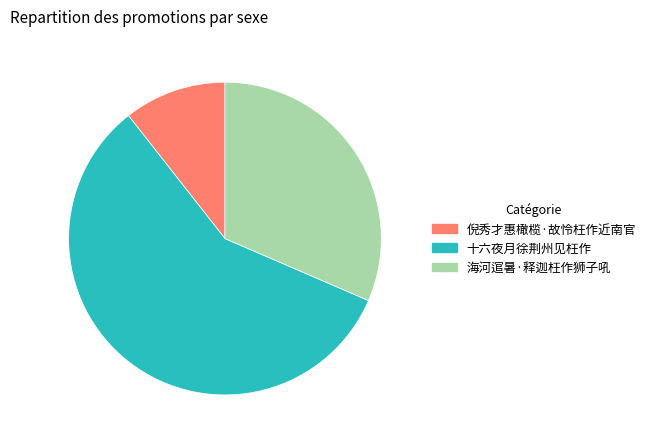

Do 十六夜月徐荆州见枉作 and 海河逭暑·释迦枉作狮子吼 together represent more than half of the pie?

Yes